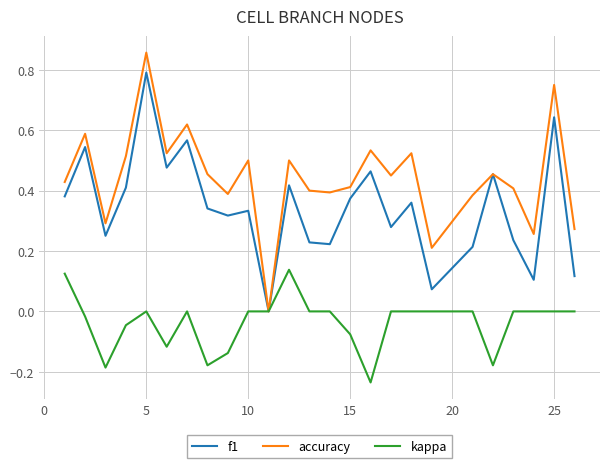

Which series has the widest spread of values?

accuracy